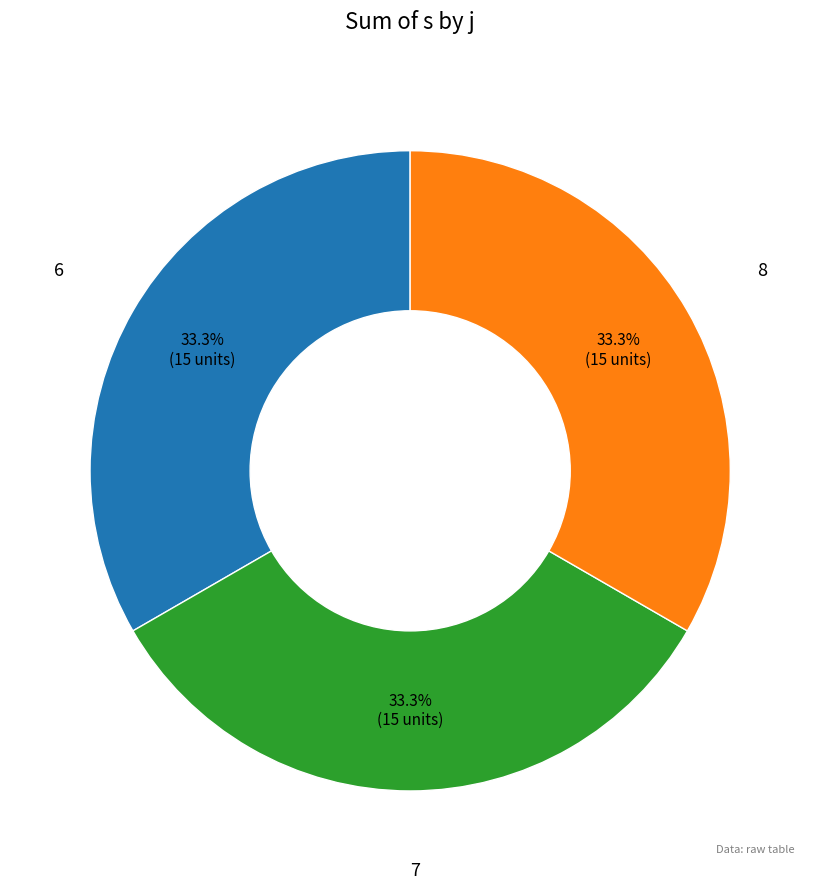

Does any single category account for the majority?

No